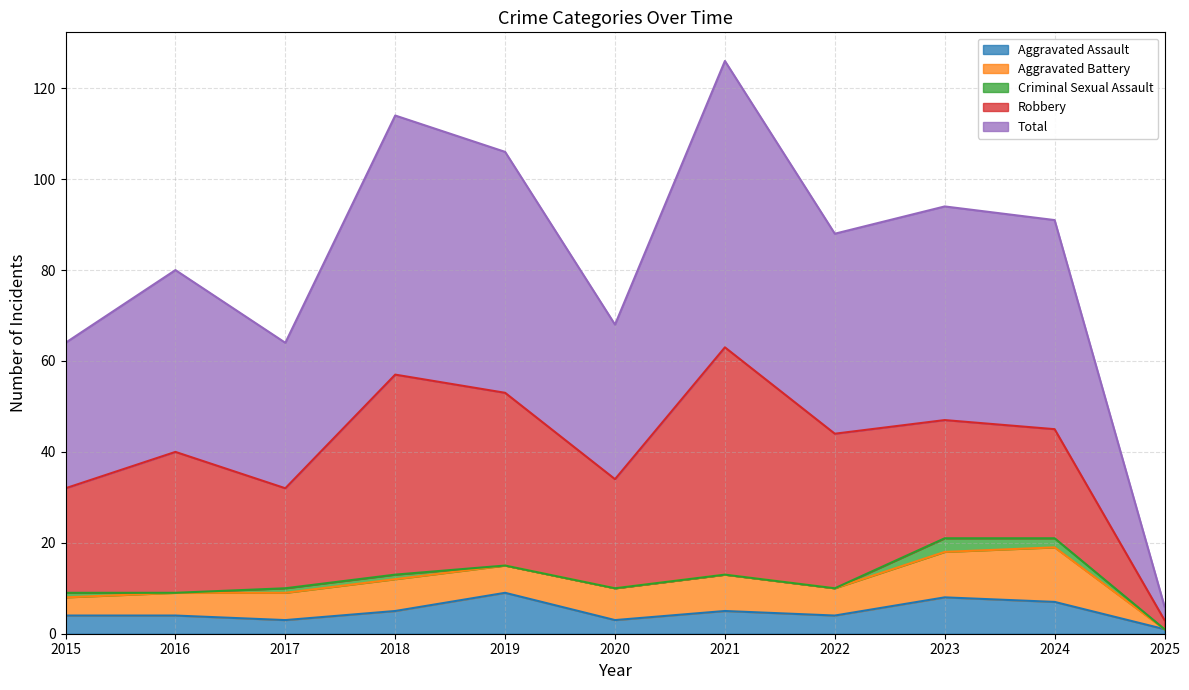

What is the average value of the Total series?

41